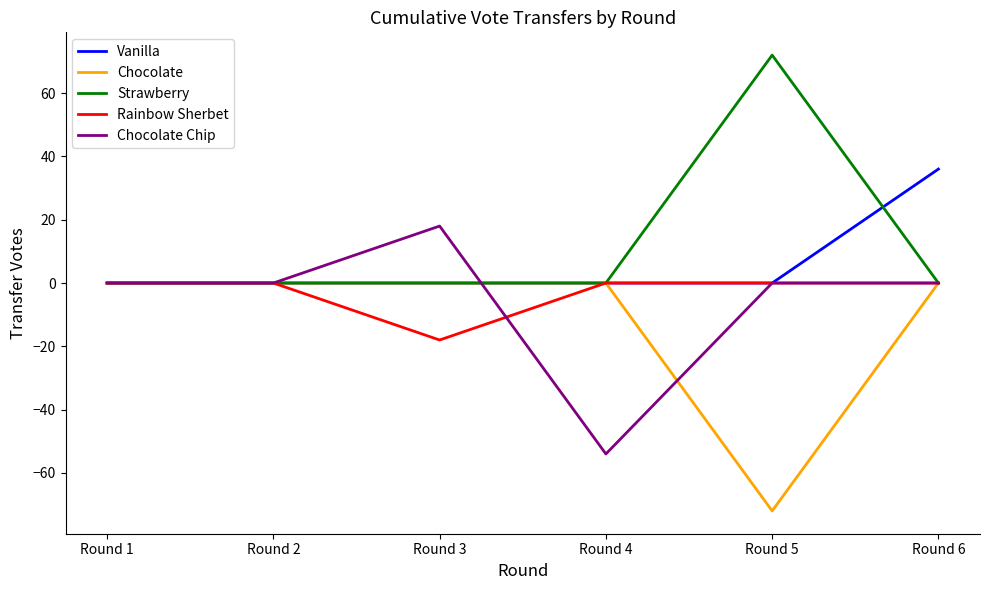

Which category has the highest value across all series?

Round 5